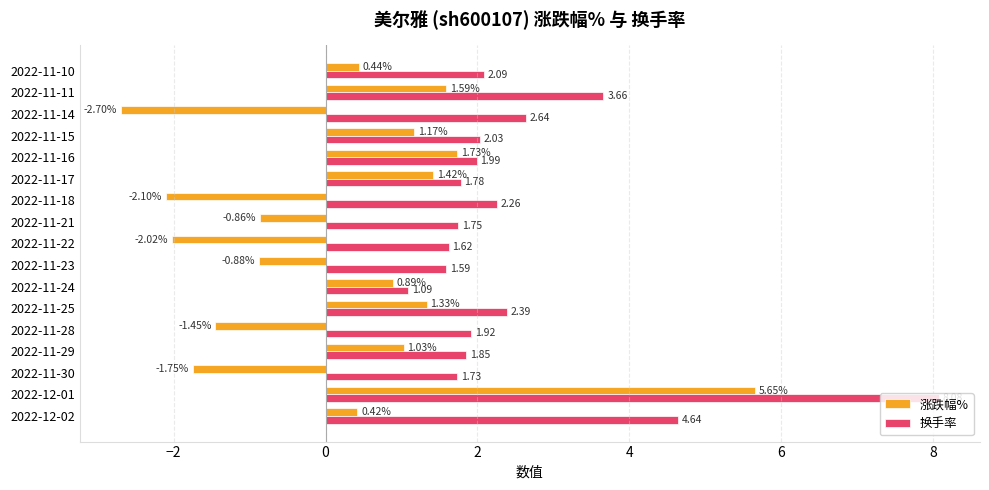

List the series in order of their peak value, highest first.

换手率, 涨跌幅%